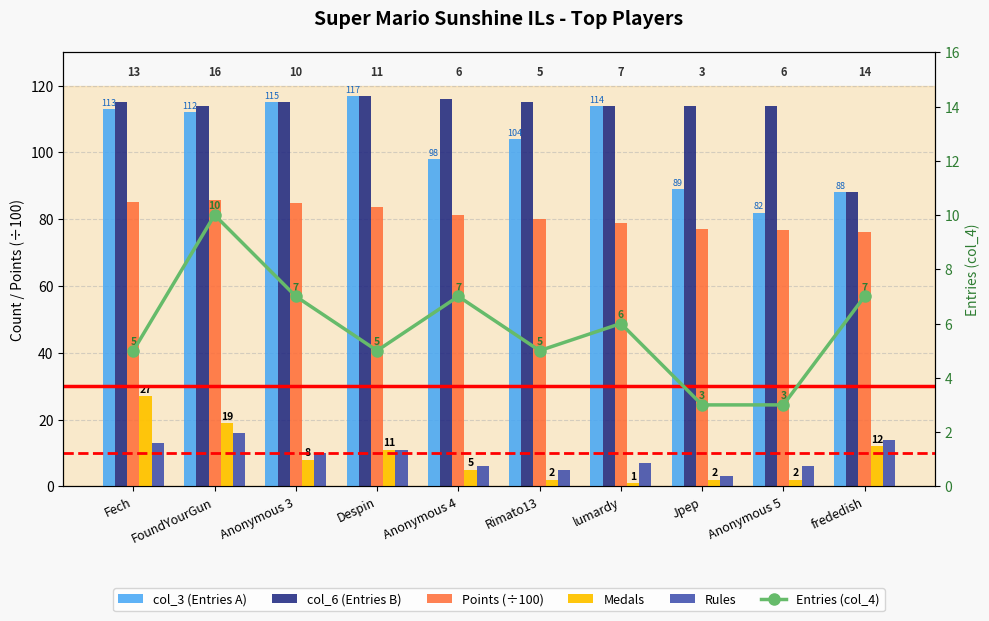

Which series has the widest spread of values?

col_3 (Entries A)